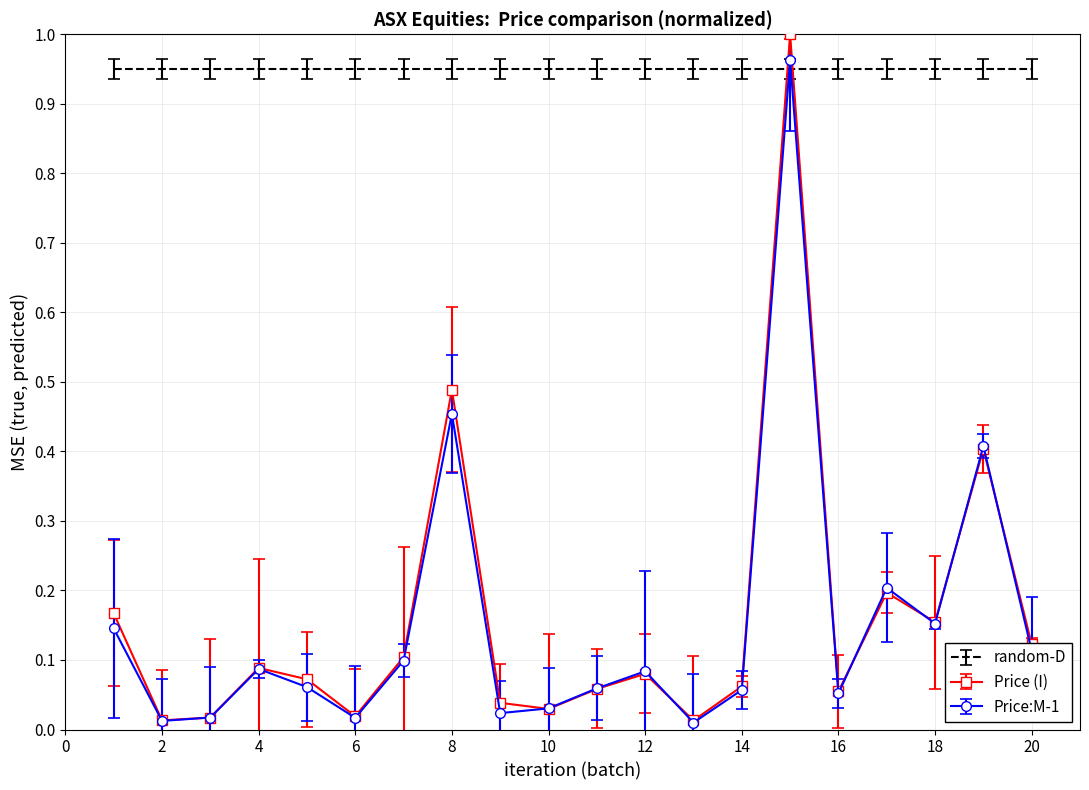

What are all the series names shown in the legend?

random-D, Price (I), Price:M-1